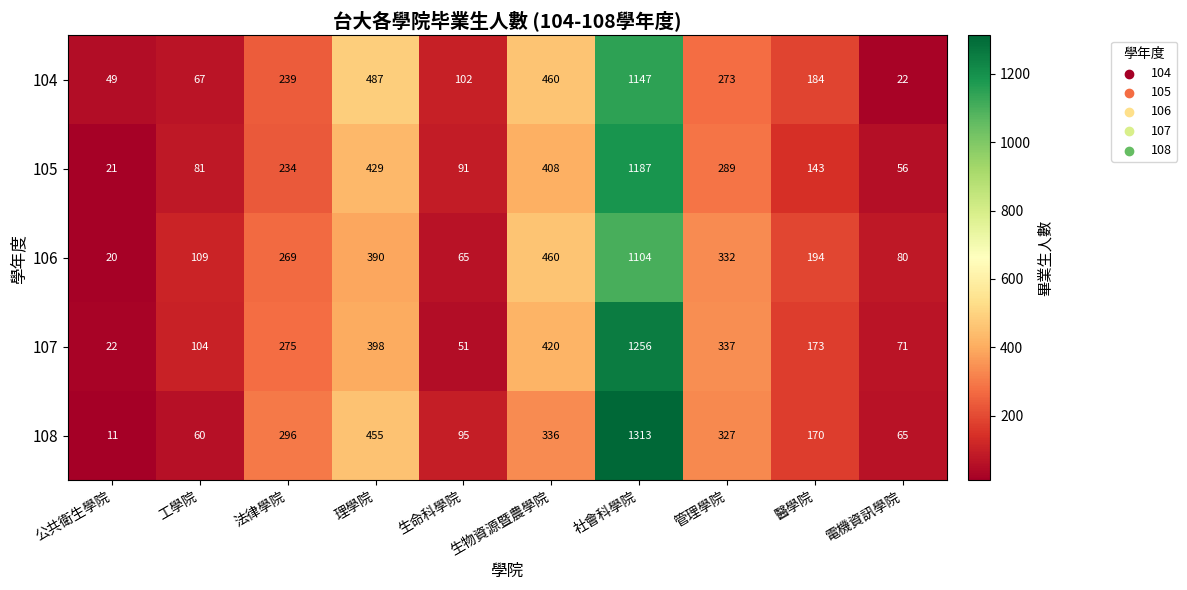

What is the spread (max minus min) of values at 理學院?

97